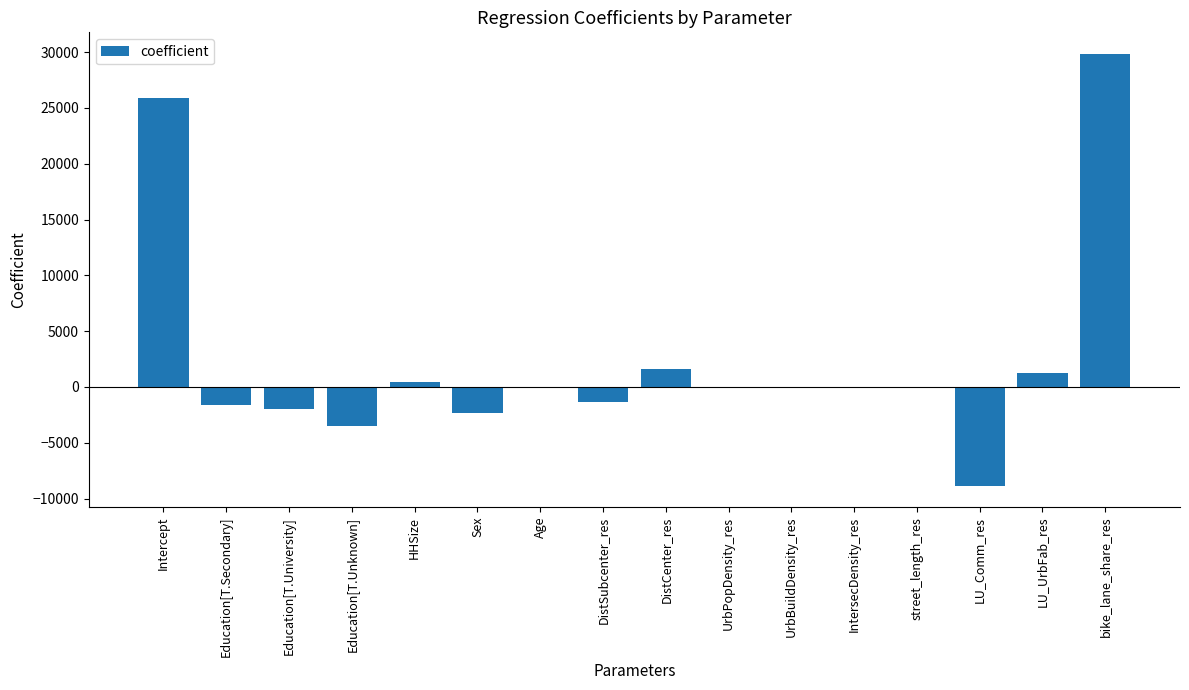

What is the sum of all values?

39325.0